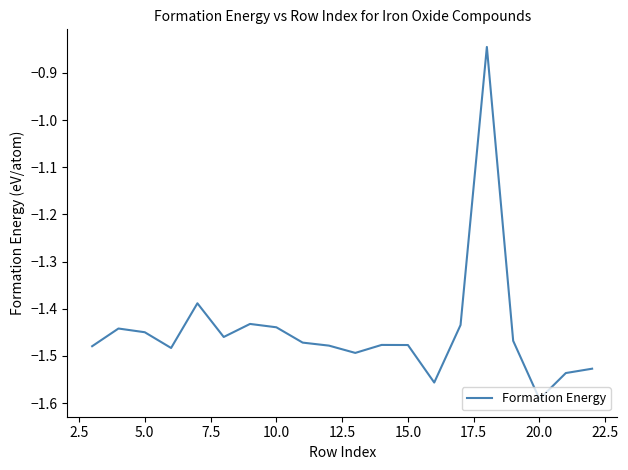

What is the difference between the maximum and minimum values?

0.7